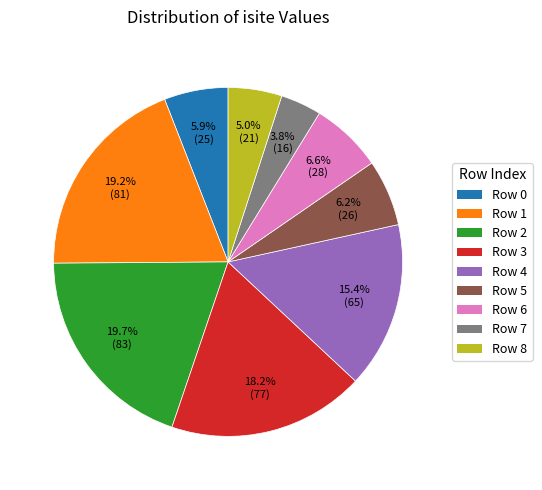

Which category has the smallest portion of the pie?

Row 7